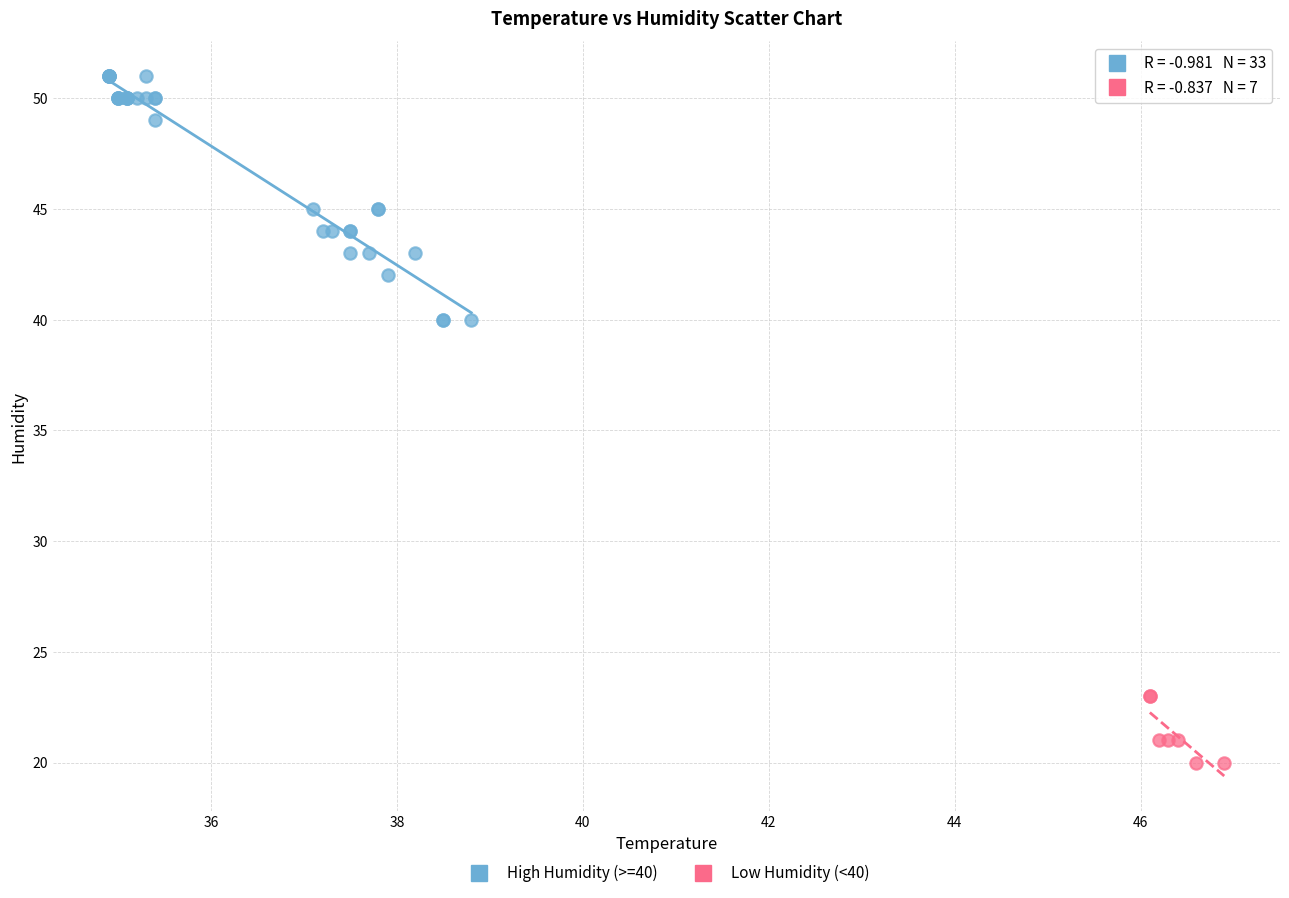

Which series has the widest spread of Y values?

High Humidity (>=40)